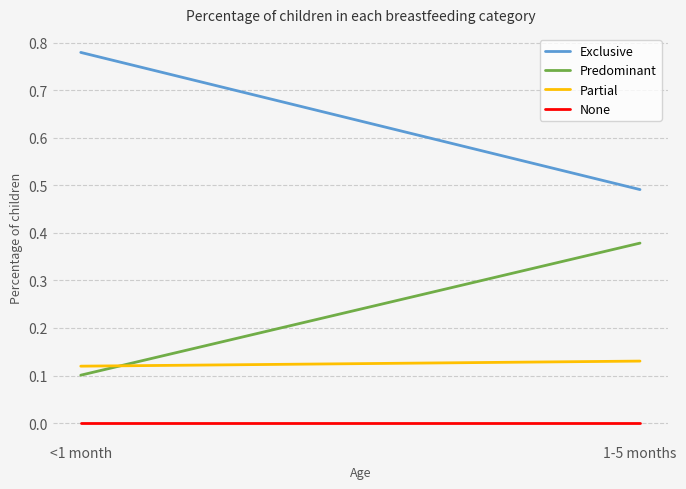

Rank the categories by Predominant value from lowest to highest.

<1 month, 1-5 months